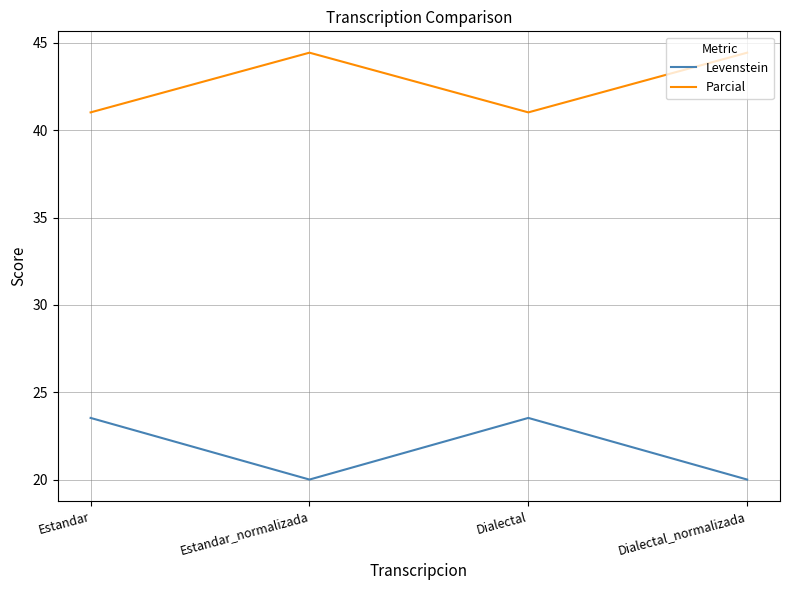

Which series has the largest total across all categories?

Parcial